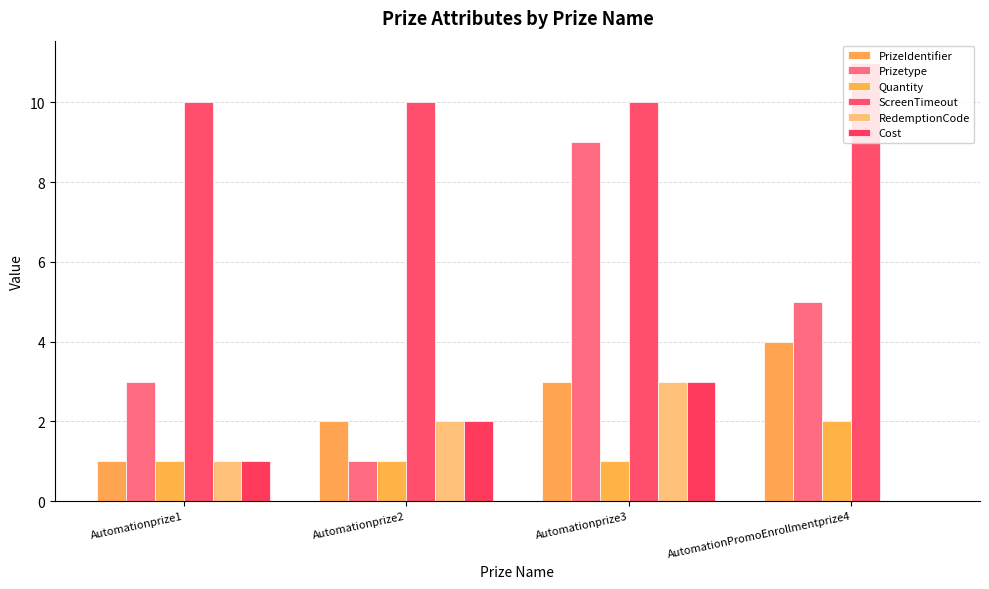

List the labels in order of RedemptionCode value, largest first.

Automationprize3, Automationprize2, Automationprize1, AutomationPromoEnrollmentprize4